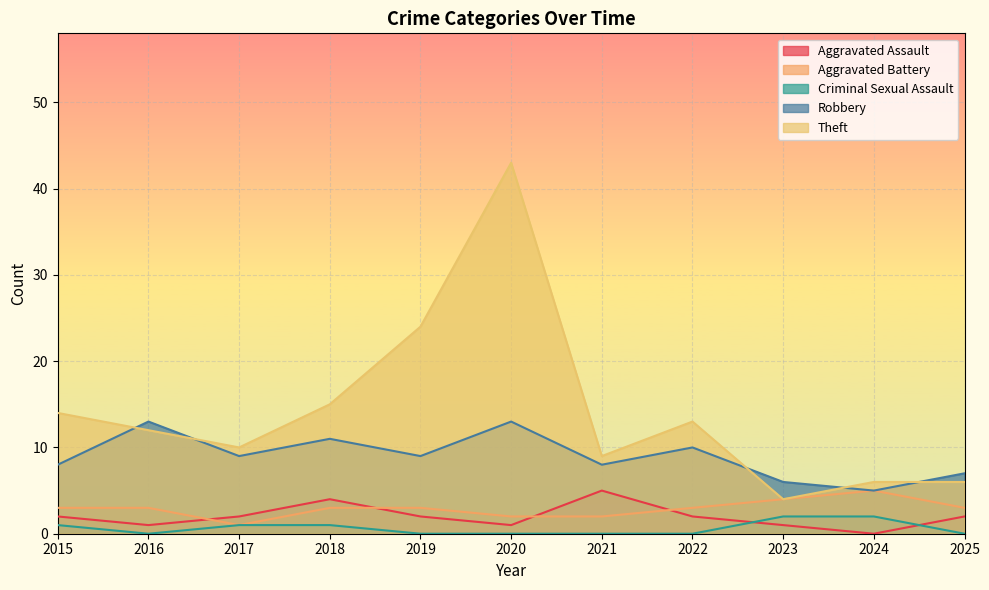

At which label does Aggravated Assault reach its peak?

2021